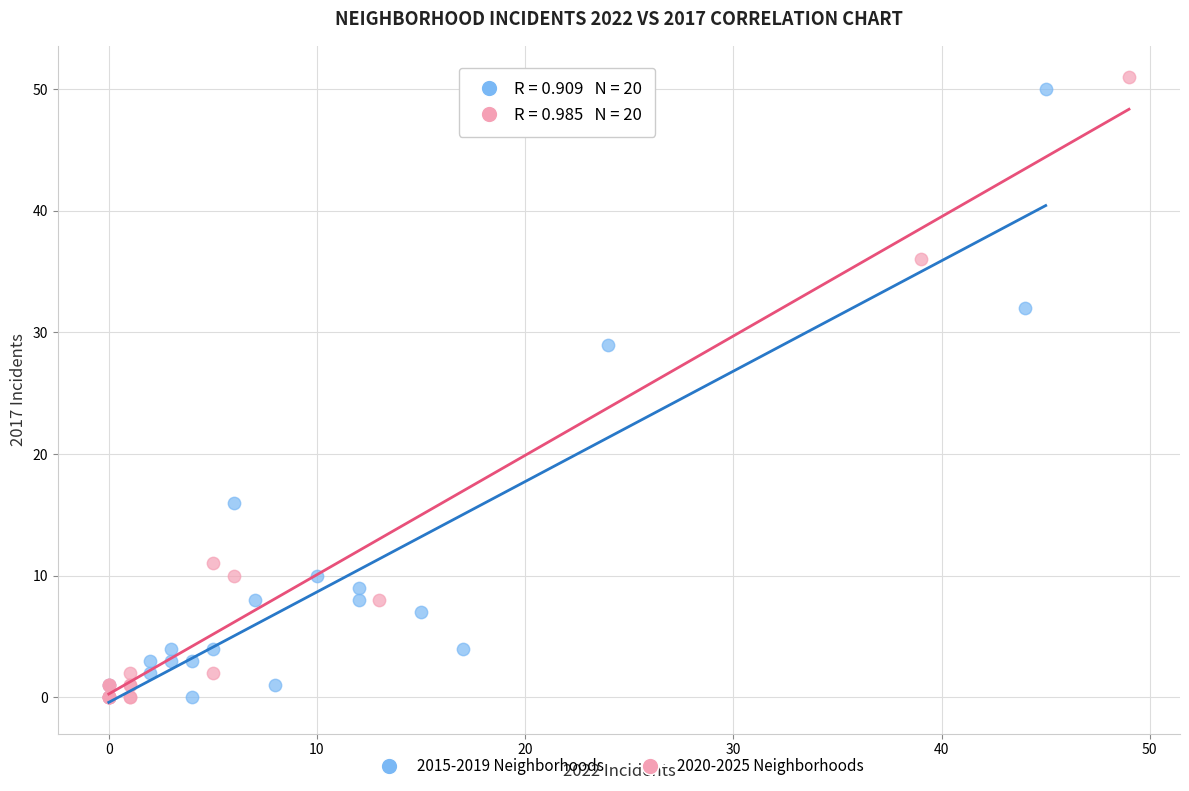

Which series reaches the maximum Y coordinate?

2020-2025 Neighborhoods